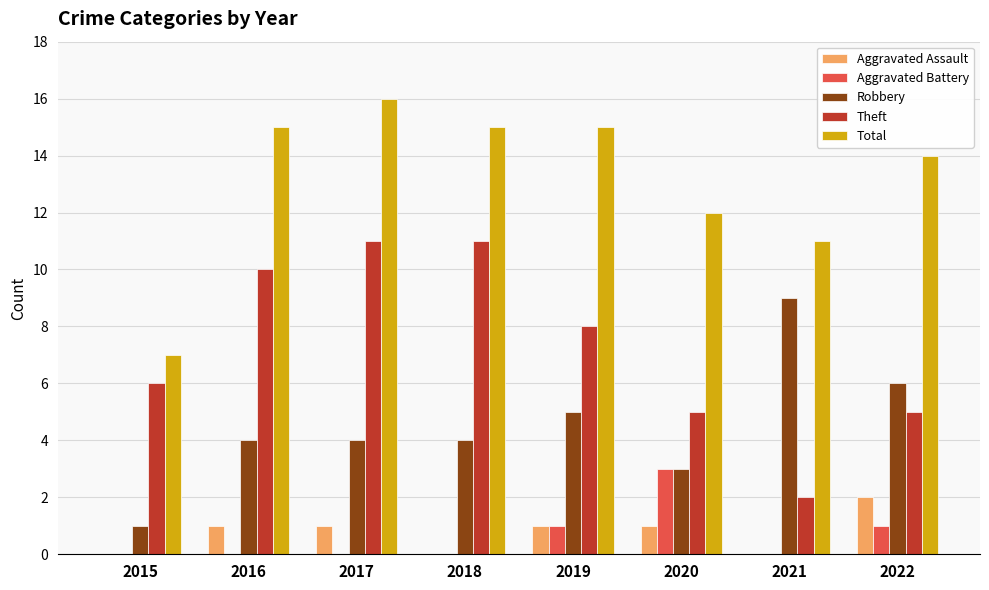

Are the bars horizontal?

No